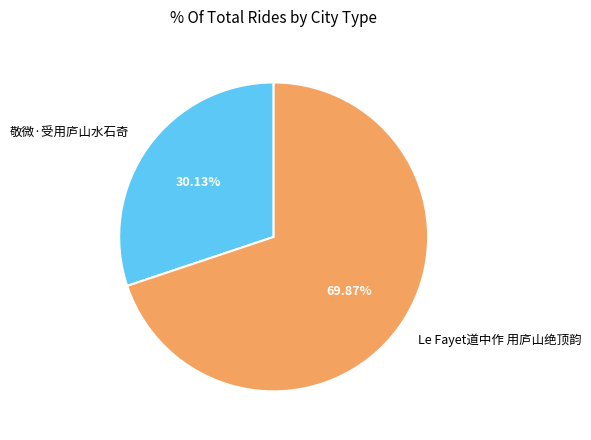

What is the largest slice in the pie chart?

Le Fayet道中作 用庐山绝顶韵